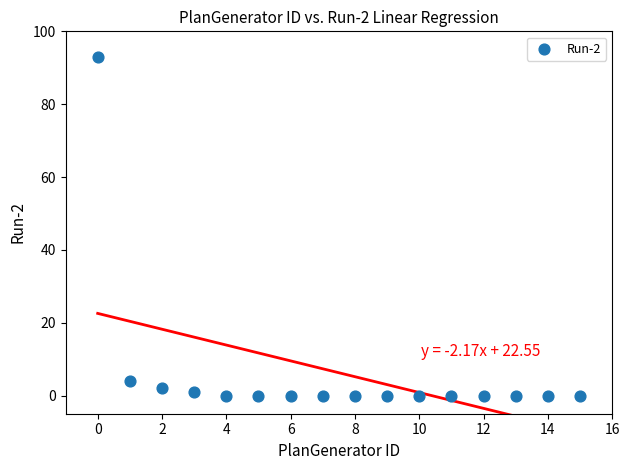

What is the range of Y values (max minus min)?

93